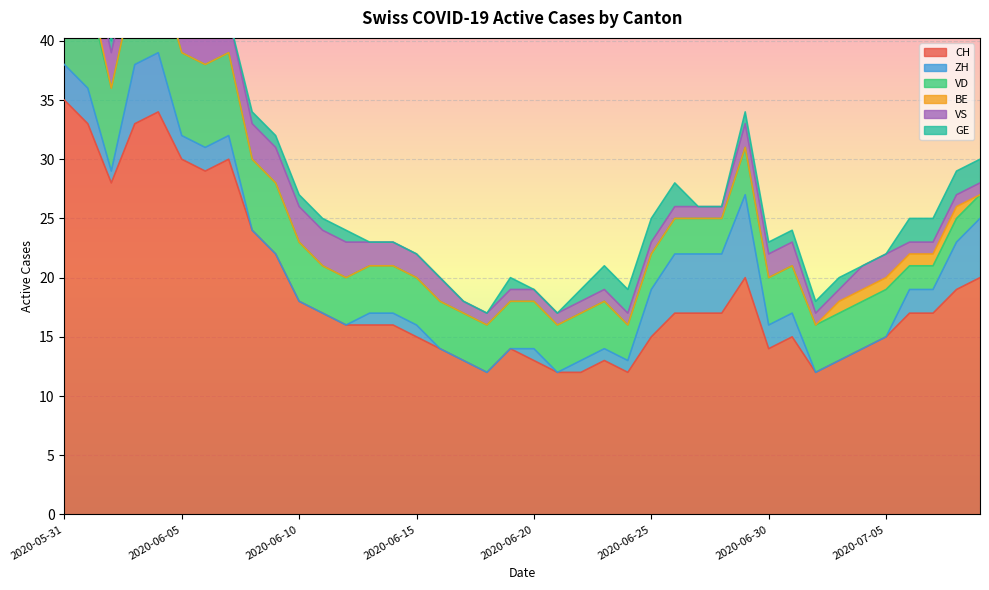

Between 2020-06-08 and 2020-06-10, which series saw the biggest shift?

CH